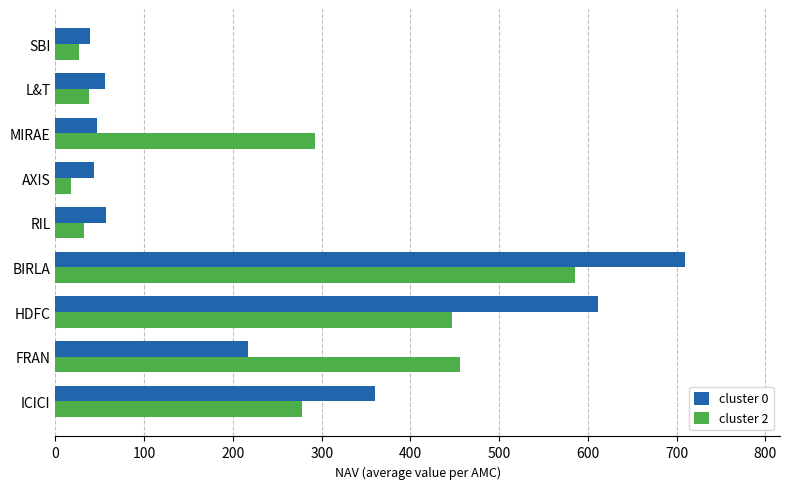

What are all the series names shown in the legend?

cluster 0, cluster 2